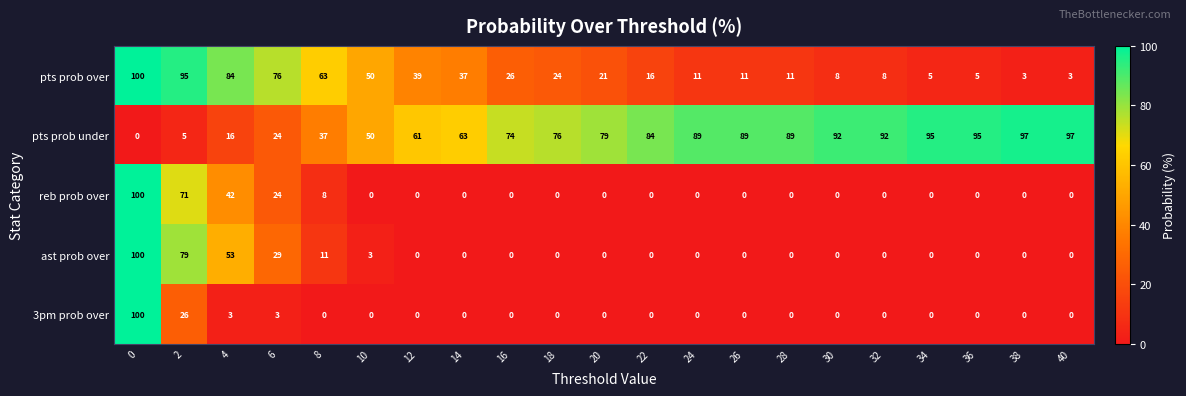

What is the maximum value for pts prob over?

100